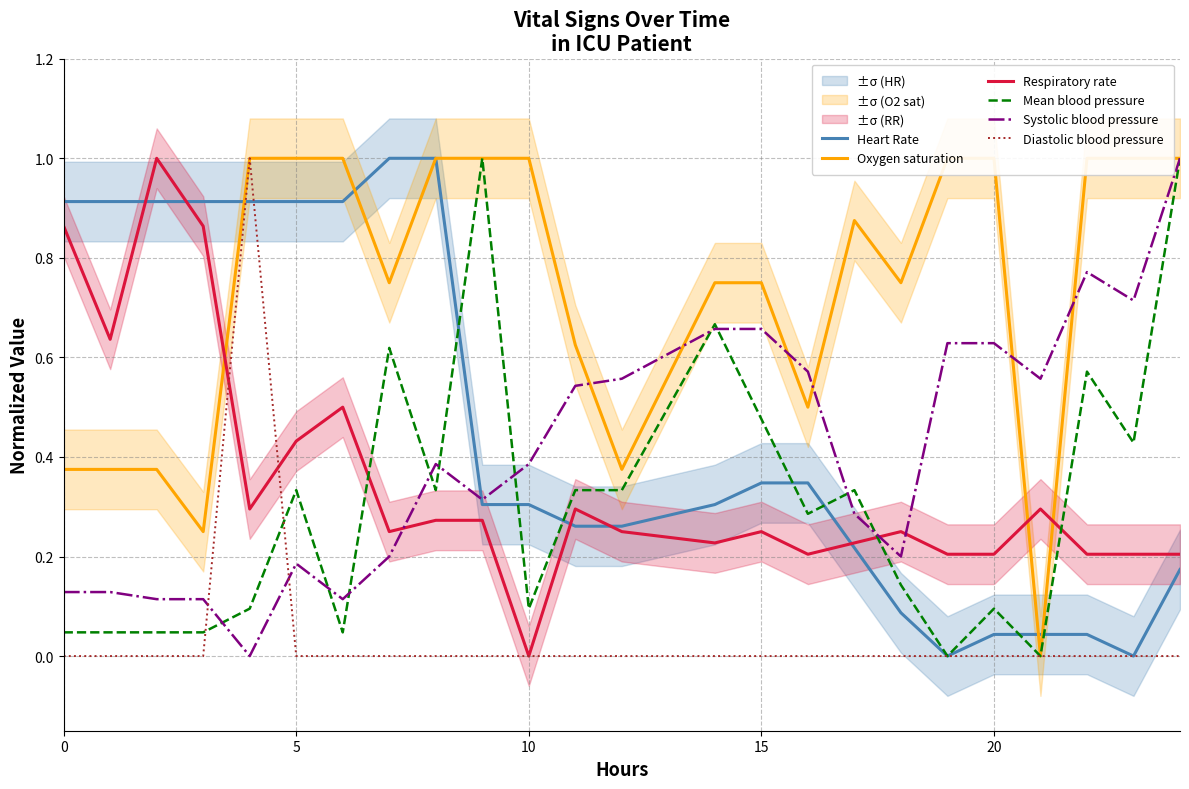

Which series ends up on top after the final intersection of Diastolic blood pressure and Systolic blood pressure?

Systolic blood pressure